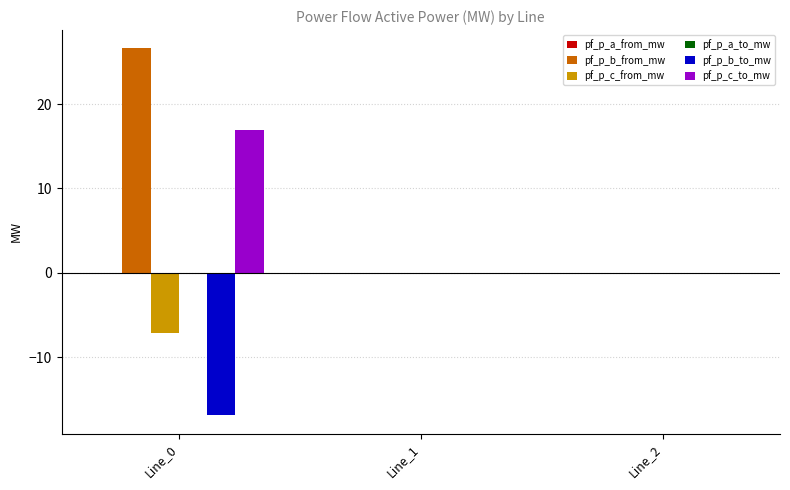

How many distinct data groups are displayed?

6